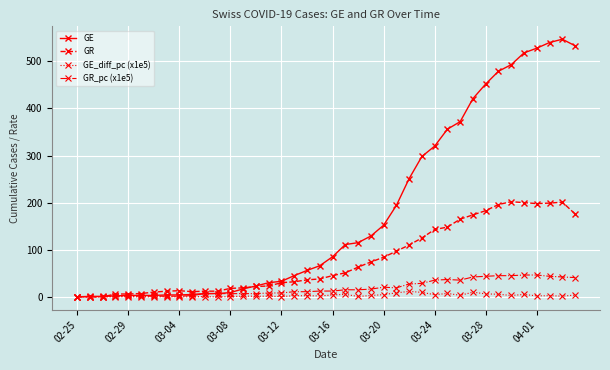

What is the value of the GR point at the 26th from the left?

97.0